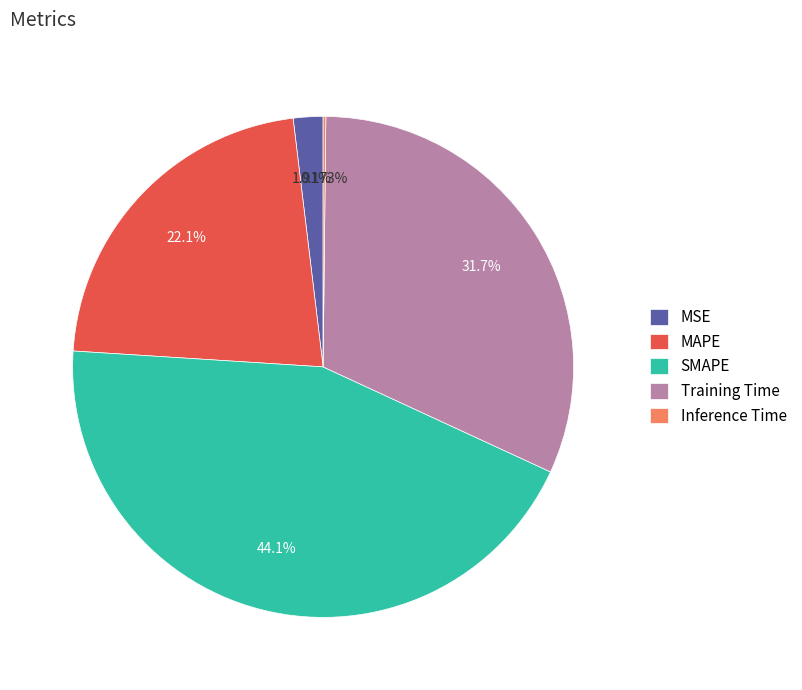

How much of the chart is everything except Training Time?

68.3%